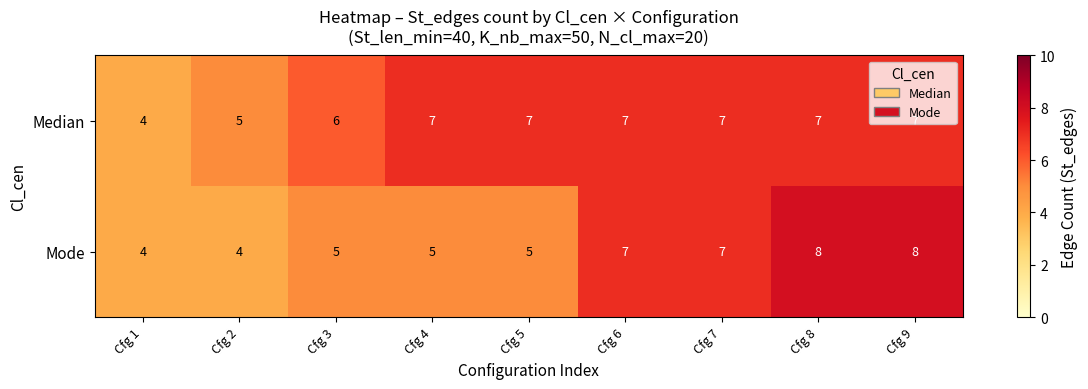

What is the maximum value for Median?

7